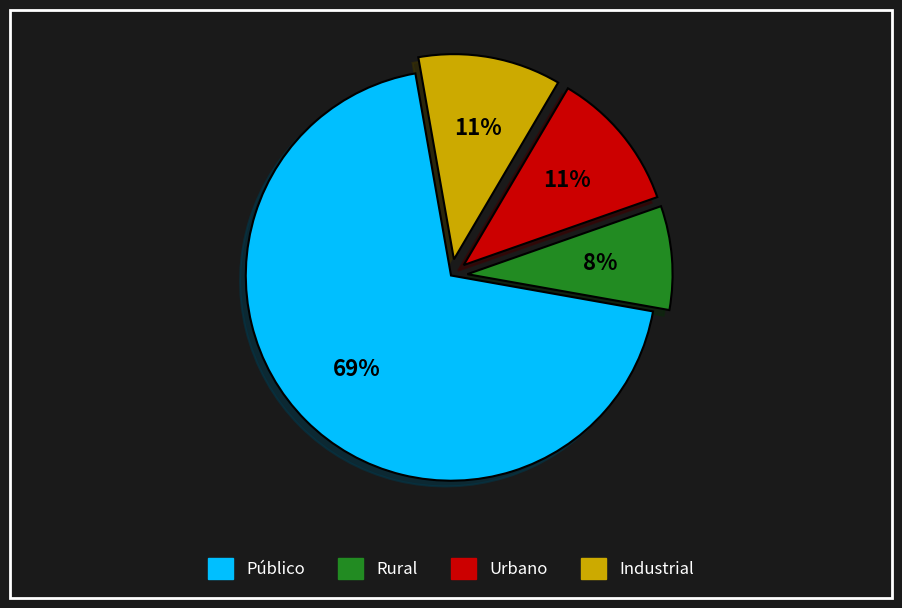

To the nearest percent, what portion does Industrial represent?

11%